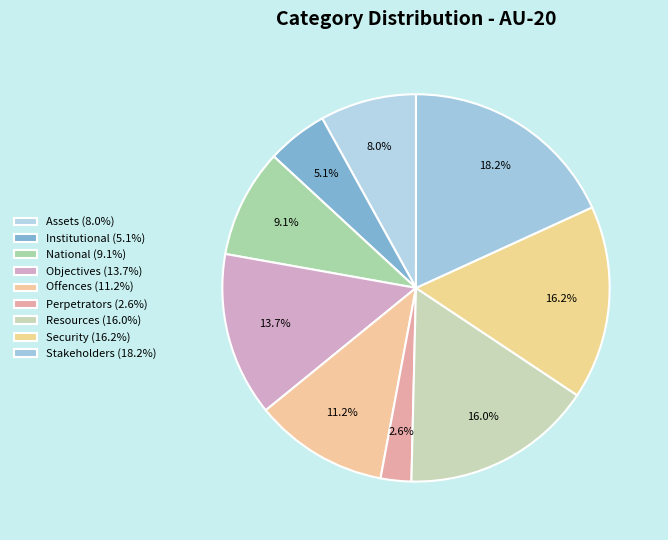

True or false: Stakeholders accounts for 6% of the total.

False